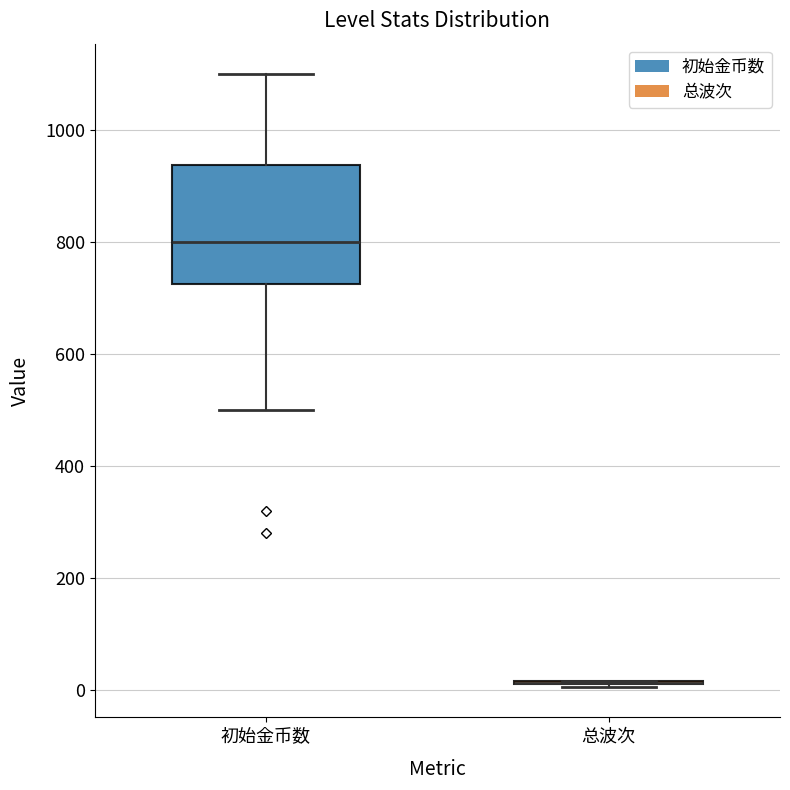

Which box is the tallest, from its lower edge to its upper edge?

初始金币数